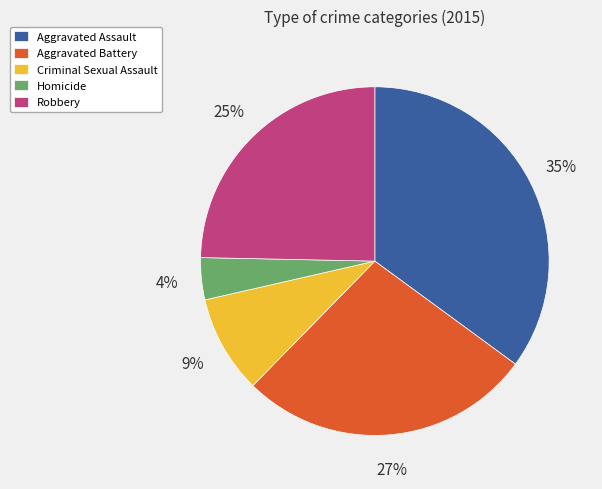

Is there any slice that represents more than half of the pie?

No